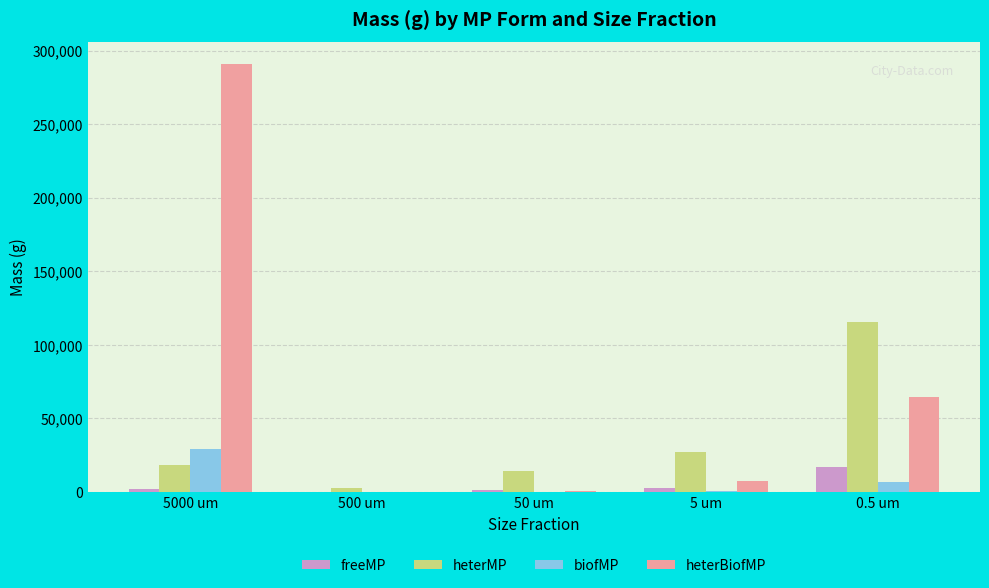

Which series changed the most between 5000 um and 5 um?

heterBiofMP